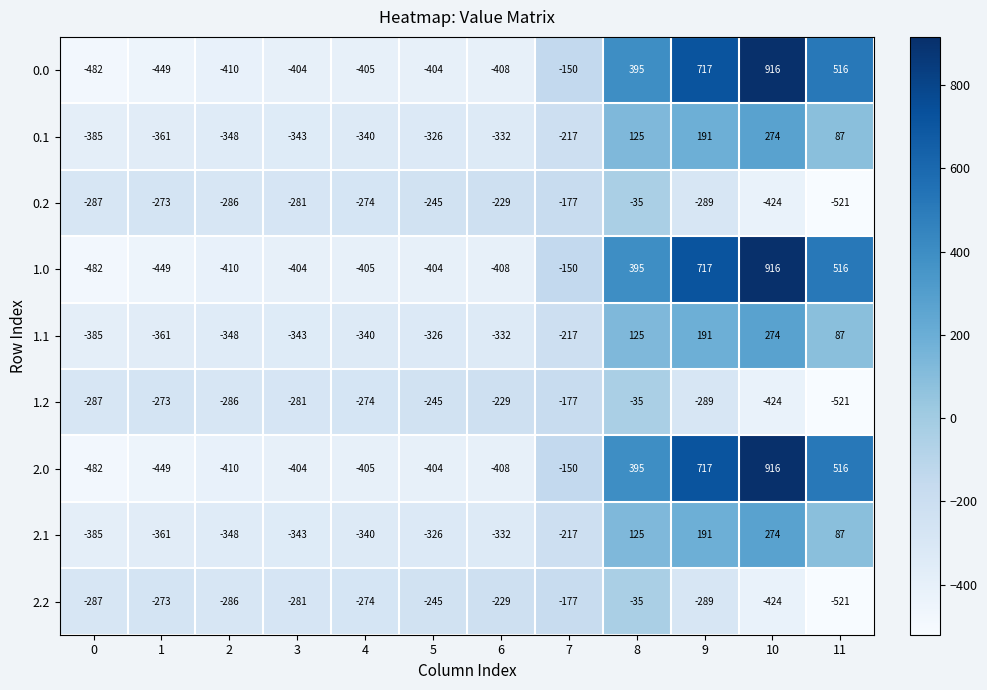

How many negative values does the 1.1 series have?

8